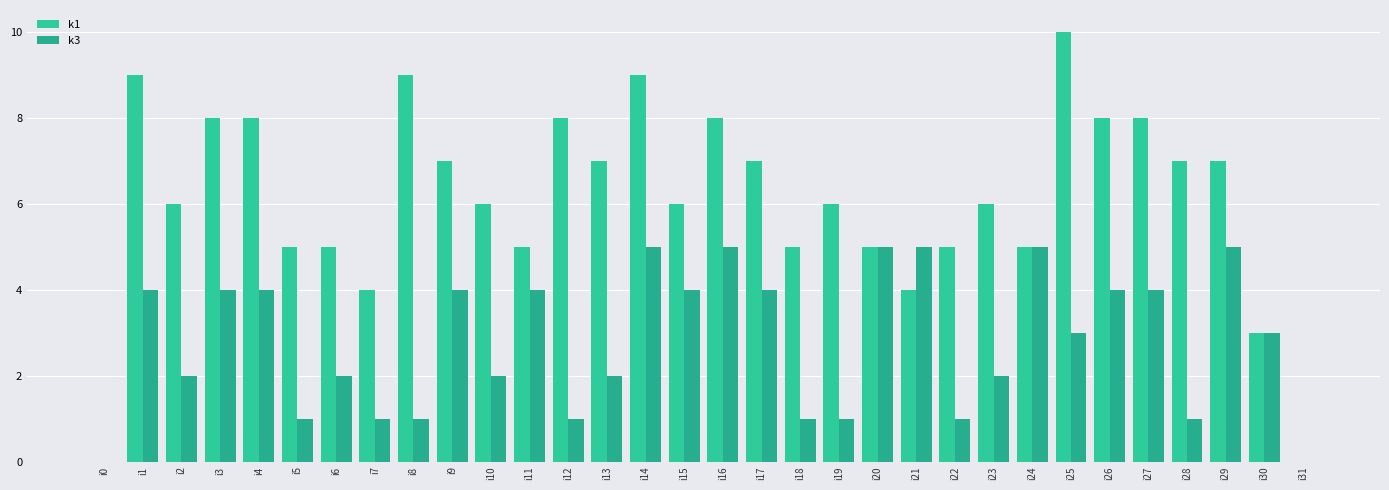

What are all the series names shown in the legend?

k1, k3